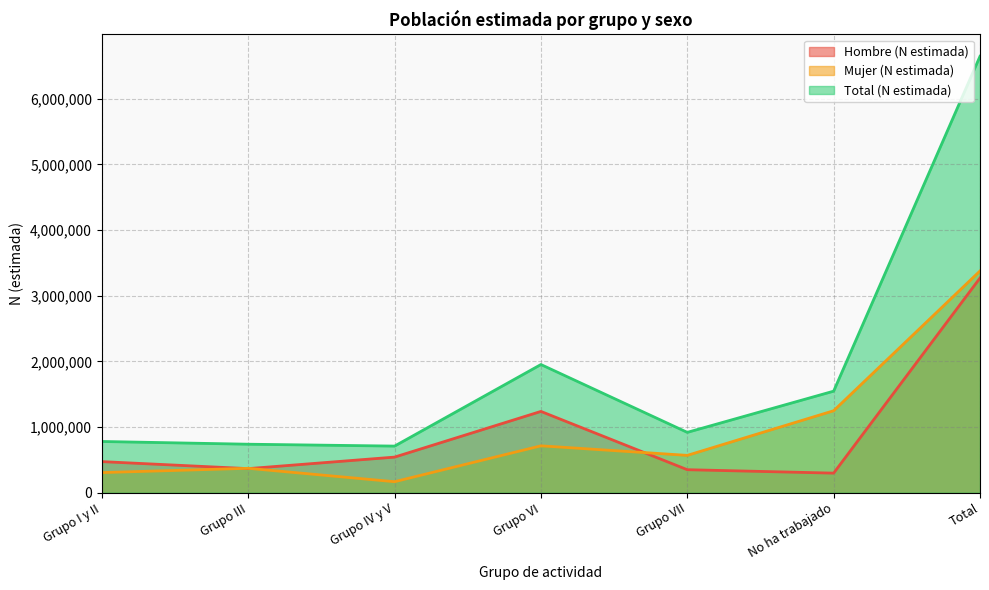

At how many categories does at least one series exceed 3162926?

1